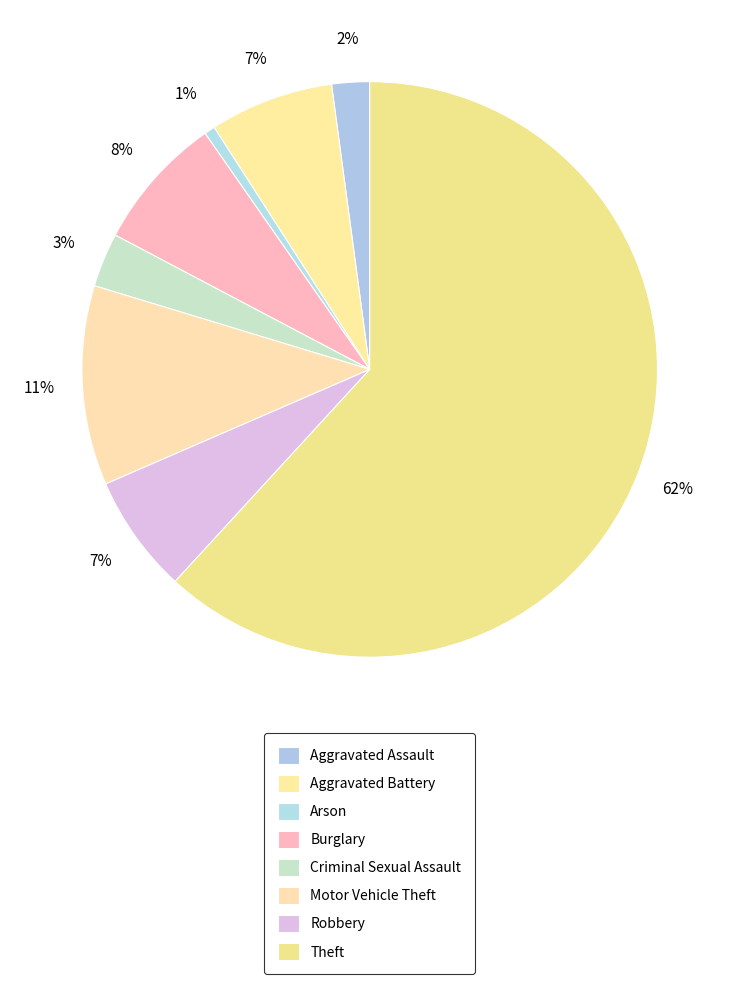

Rank the categories by value from lowest to highest.

Arson, Aggravated Assault, Criminal Sexual Assault, Robbery, Aggravated Battery, Burglary, Motor Vehicle Theft, Theft